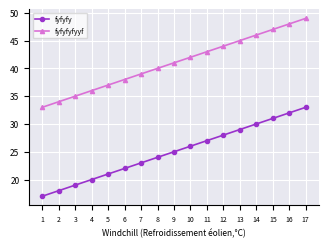

Reading left to right, extract all data points from this chart.

fyfyfy: 1=17	2=18	3=19	4=20	5=21	6=22	7=23	8=24	9=25	10=26	11=27	12=28	13=29	14=30	15=31	16=32	17=33
fyfyfyfyyf: 1=33	2=34	3=35	4=36	5=37	6=38	7=39	8=40	9=41	10=42	11=43	12=44	13=45	14=46	15=47	16=48	17=49